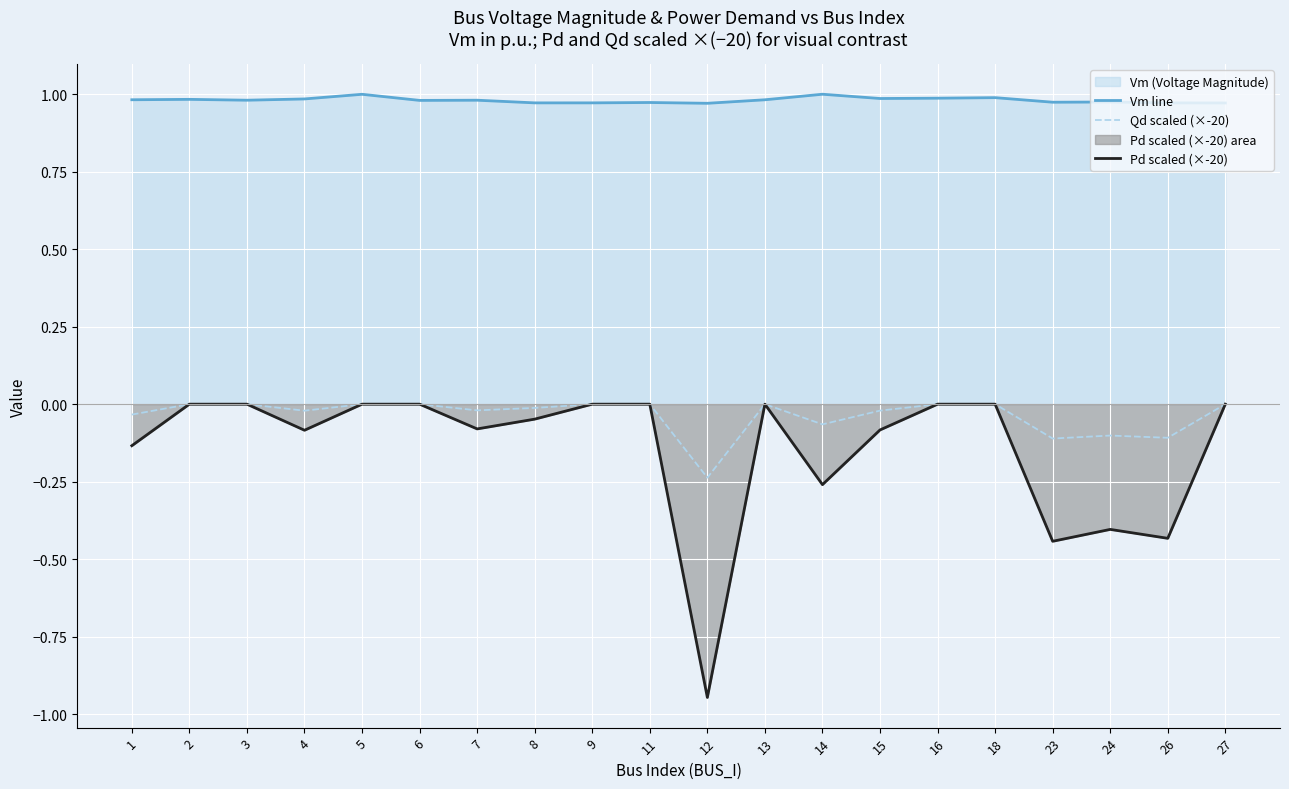

The Qd scaled (×-20) series shows -0.0 at 13. True or false?

True